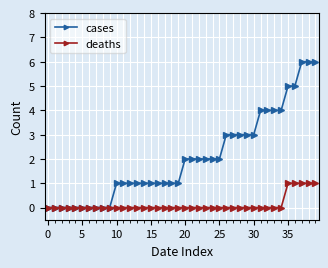

Rank the series by their maximum value, from highest to lowest.

cases, deaths